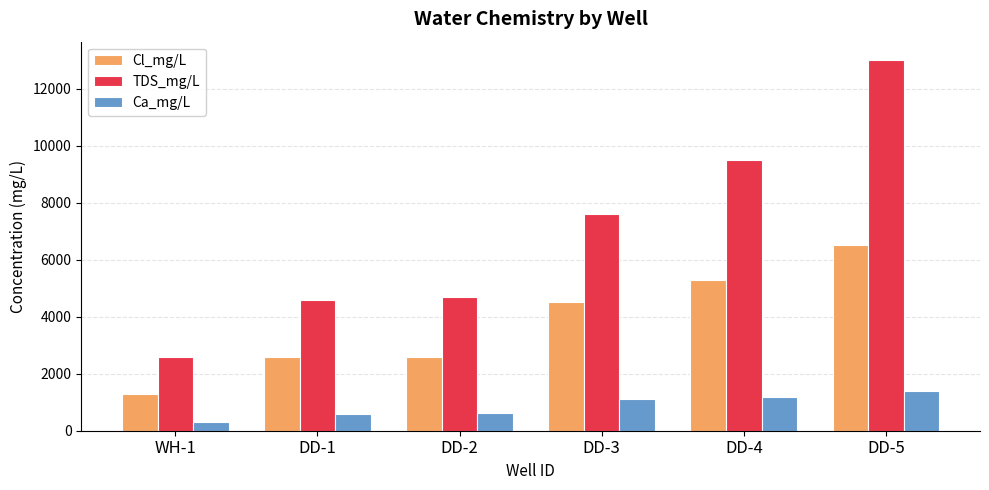

Which series changed the most between WH-1 and DD-5?

TDS_mg/L